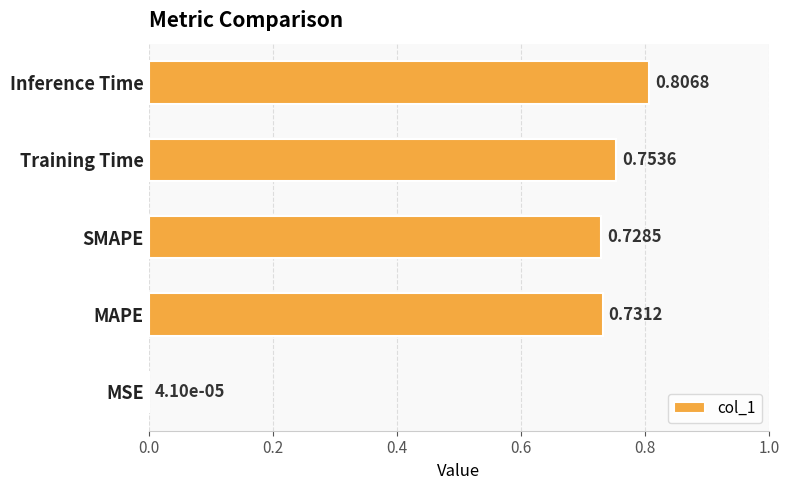

What is the sum of the values at MAPE and Training Time?

1.5